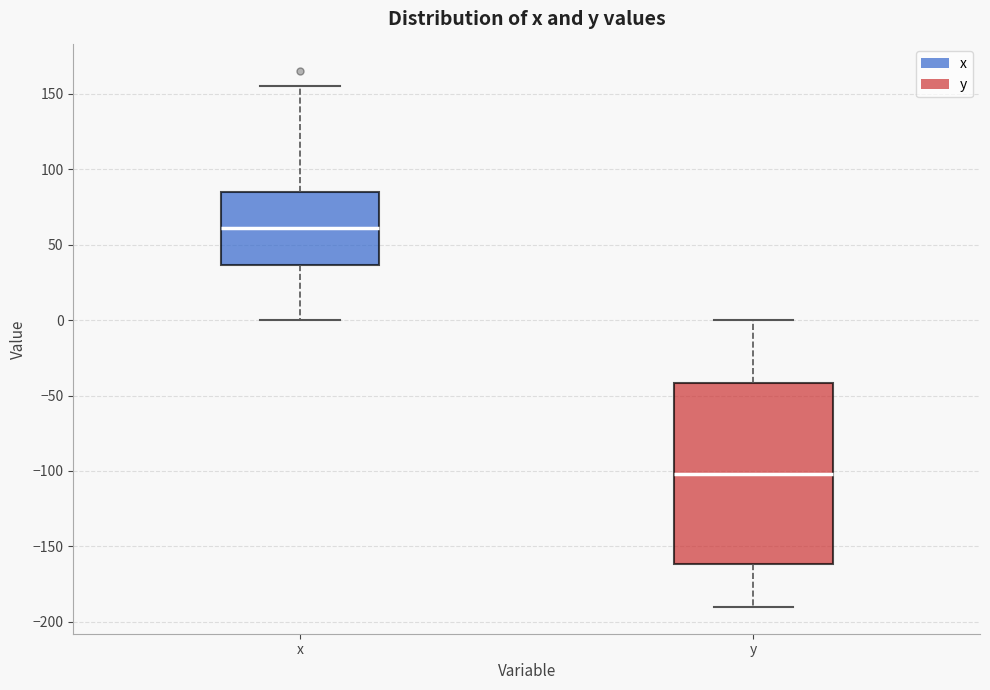

Which box has the highest median line?

x